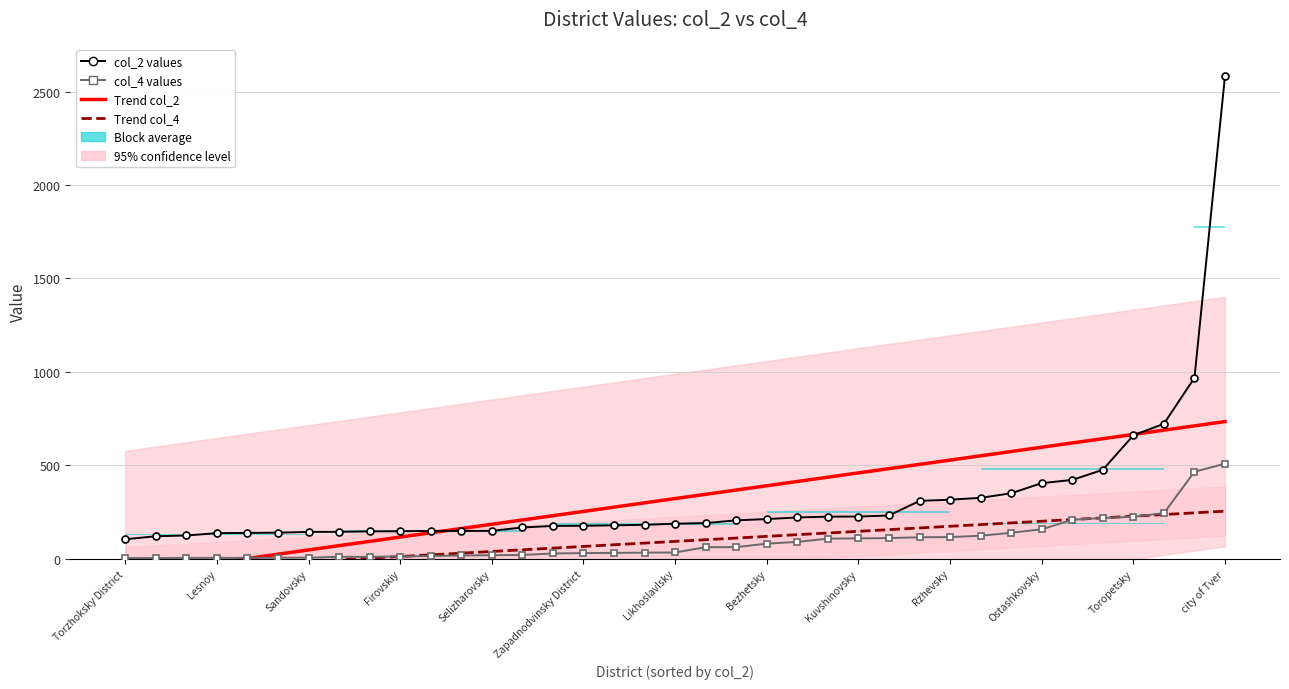

What is the greatest value displayed?

2585.0